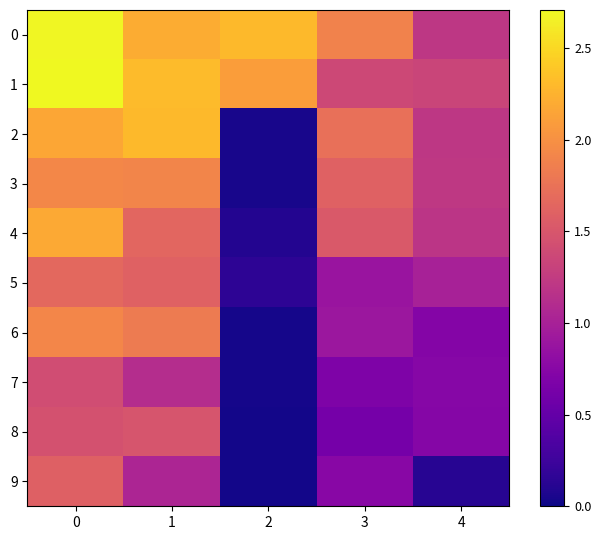

Reading left to right, list all the values displayed in this chart.

0: 0=2.7	1=2.2	2=2.3	3=1.9	4=1.2
1: 0=2.7	1=2.3	2=2.1	3=1.4	4=1.3
2: 0=2.2	1=2.3	2=0.1	3=1.7	4=1.2
3: 0=1.9	1=1.9	2=0.1	3=1.6	4=1.2
4: 0=2.2	1=1.6	2=0.1	3=1.5	4=1.2
5: 0=1.7	1=1.6	2=0.1	3=0.9	4=1.0
6: 0=1.9	1=1.8	2=0.0	3=0.9	4=0.7
7: 0=1.4	1=1.1	2=0.0	3=0.7	4=0.7
8: 0=1.5	1=1.5	2=0.0	3=0.6	4=0.7
9: 0=1.6	1=1.0	2=0.0	3=0.8	4=0.1